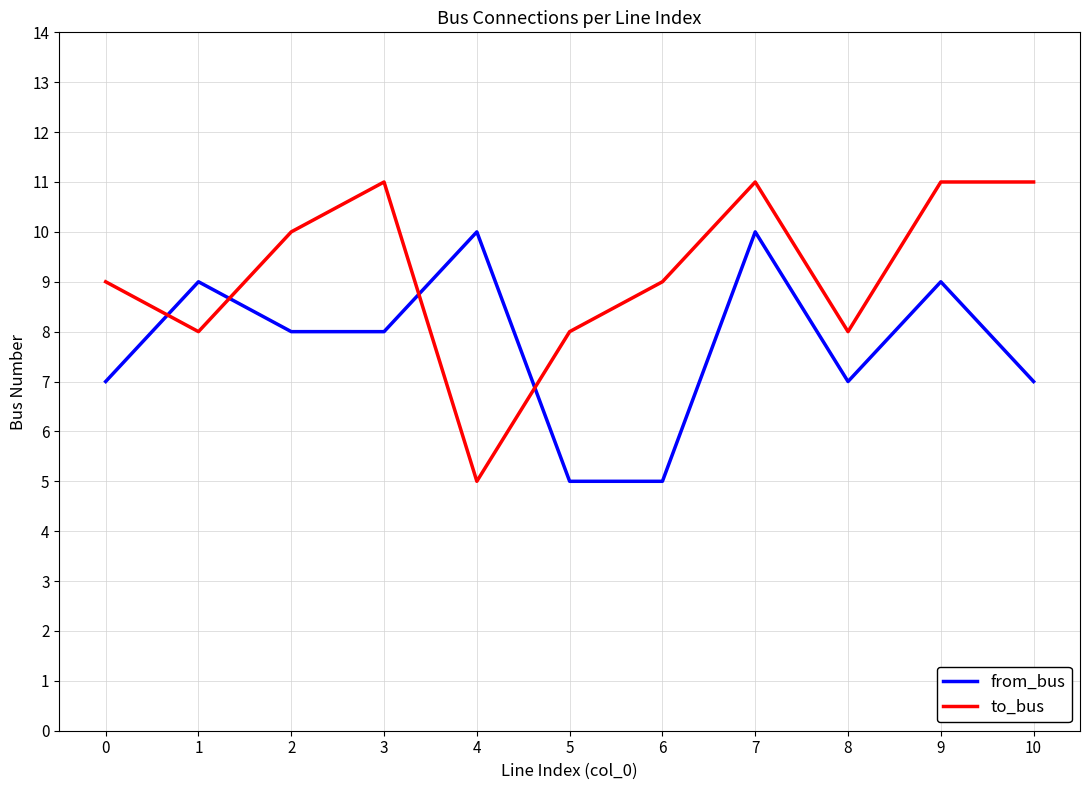

How many lines are shown in the chart?

2